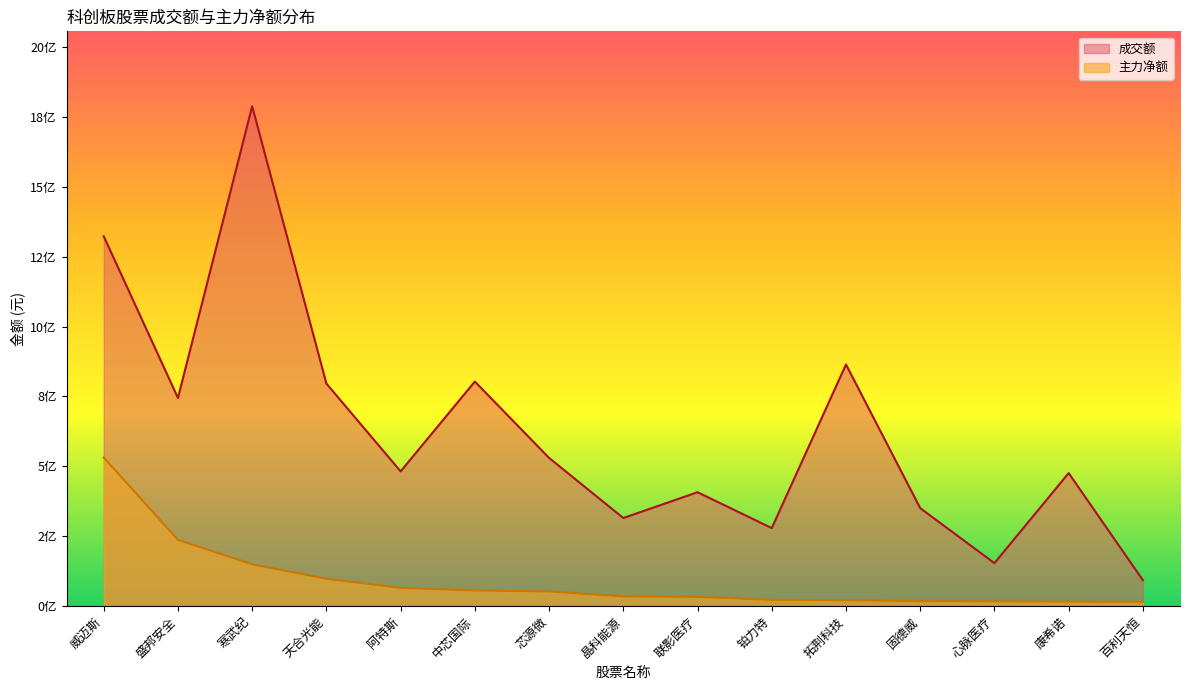

What is the maximum value for 成交额?

1787902795